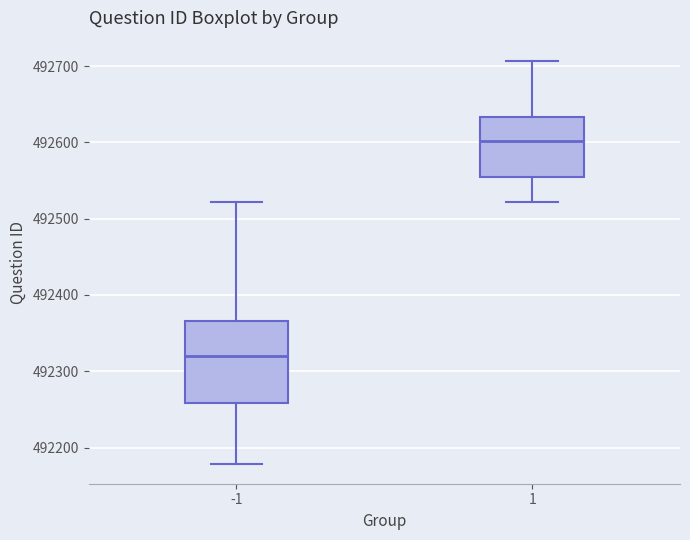

Which box's median line is the highest?

1